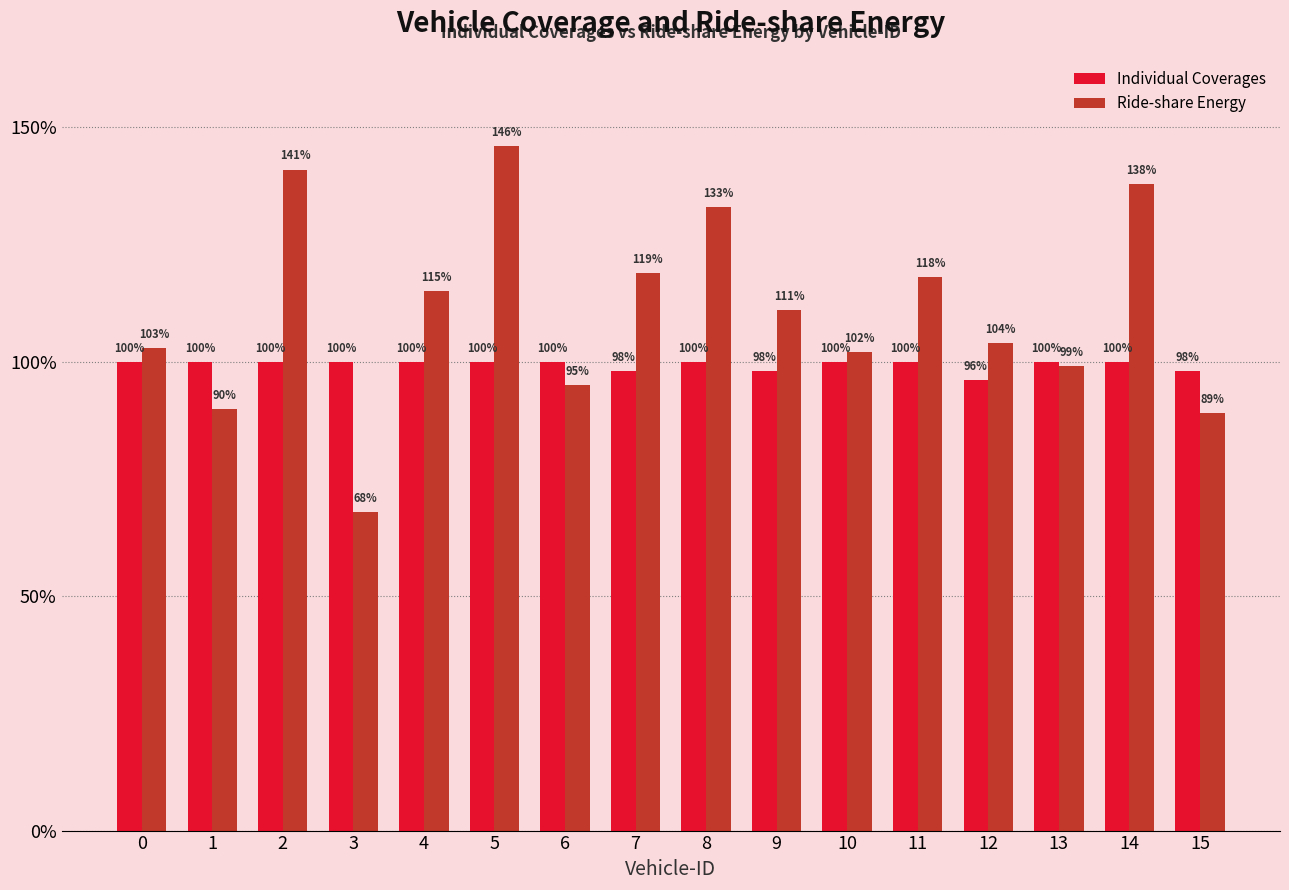

List the series in order of their overall mean, lowest first.

Individual Coverages, Ride-share Energy